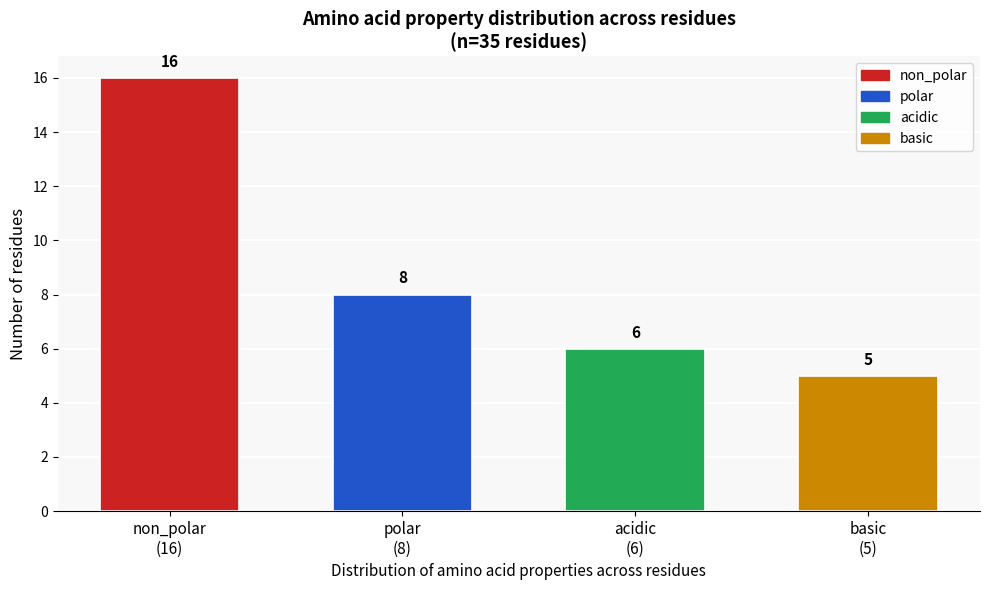

Reading left to right, transcribe all the data shown in this chart.

16	8	6	5